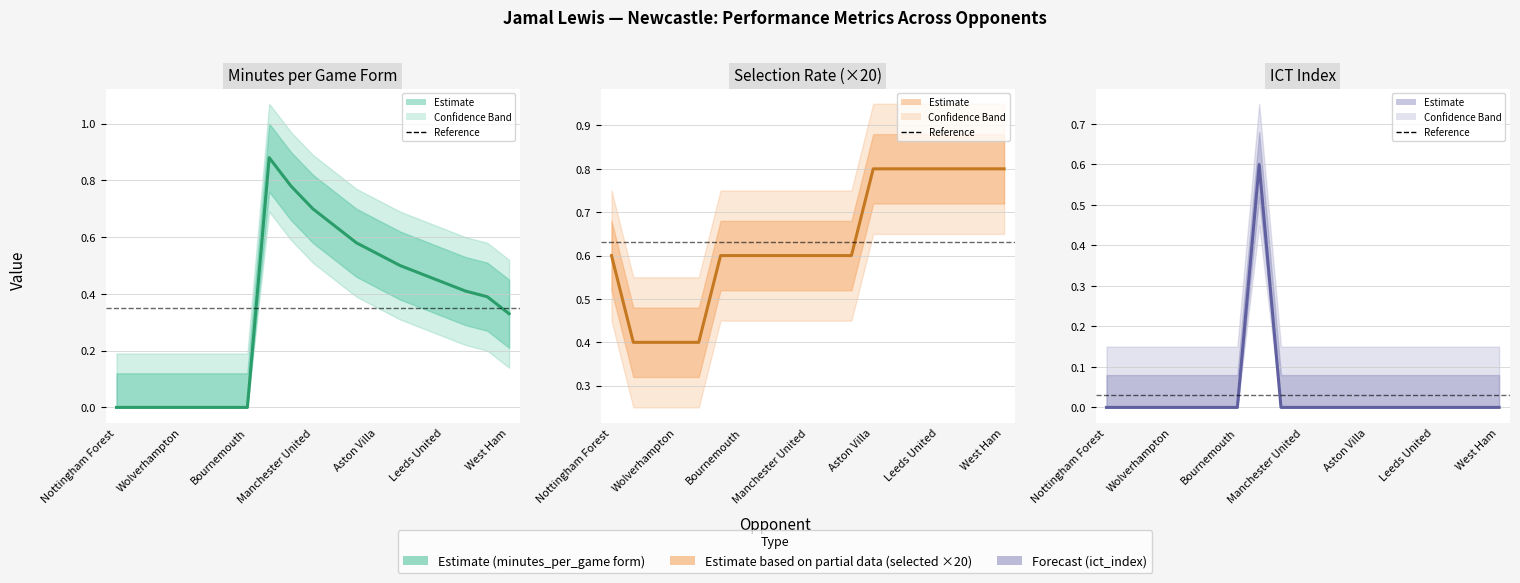

What is the difference between the maximum and minimum values in the Minutes per Game Form series?

0.9